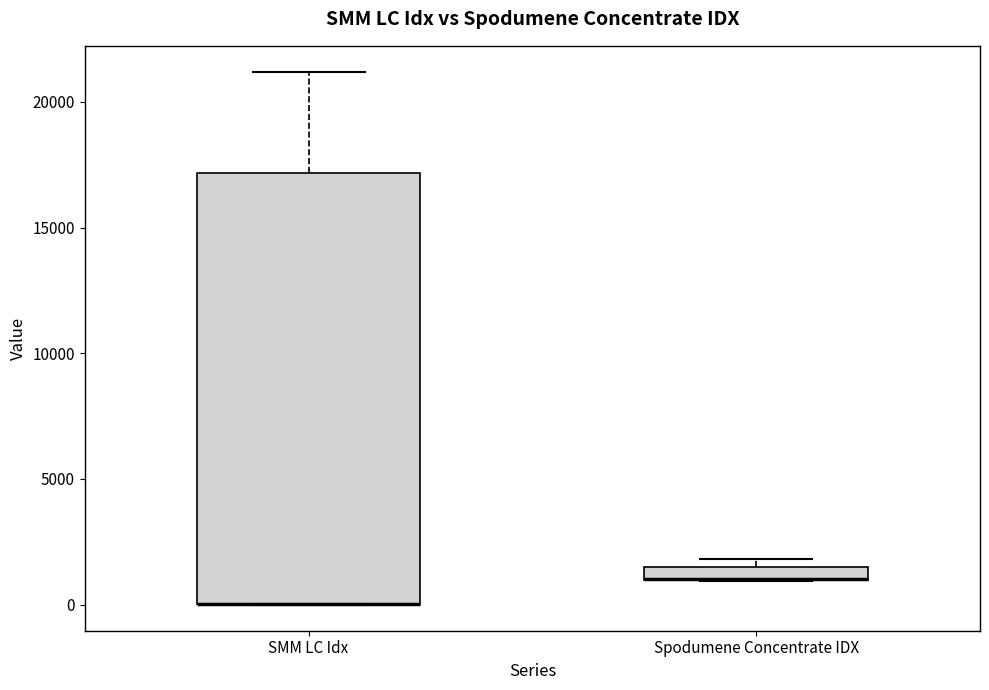

Comparing the boxes themselves (not the whiskers), which one is the tallest?

SMM LC Idx